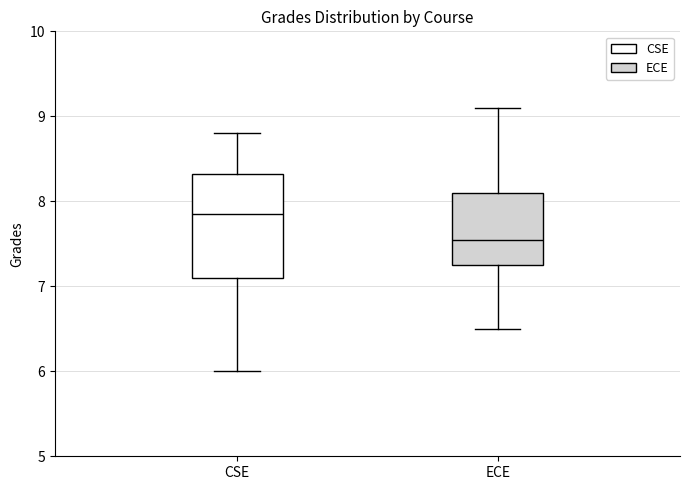

Reading left to right, transcribe this box plot: for each box, give where its median line is, the range the box spans, and where its two whiskers end, as read against the y-axis. The values are not printed on the chart, so give them approximately, as read against the axis.

CSE: median 7.9, box 7.1 to 8.3, whiskers 6.0 to 8.8
ECE: median 7.6, box 7.3 to 8.1, whiskers 6.5 to 9.1